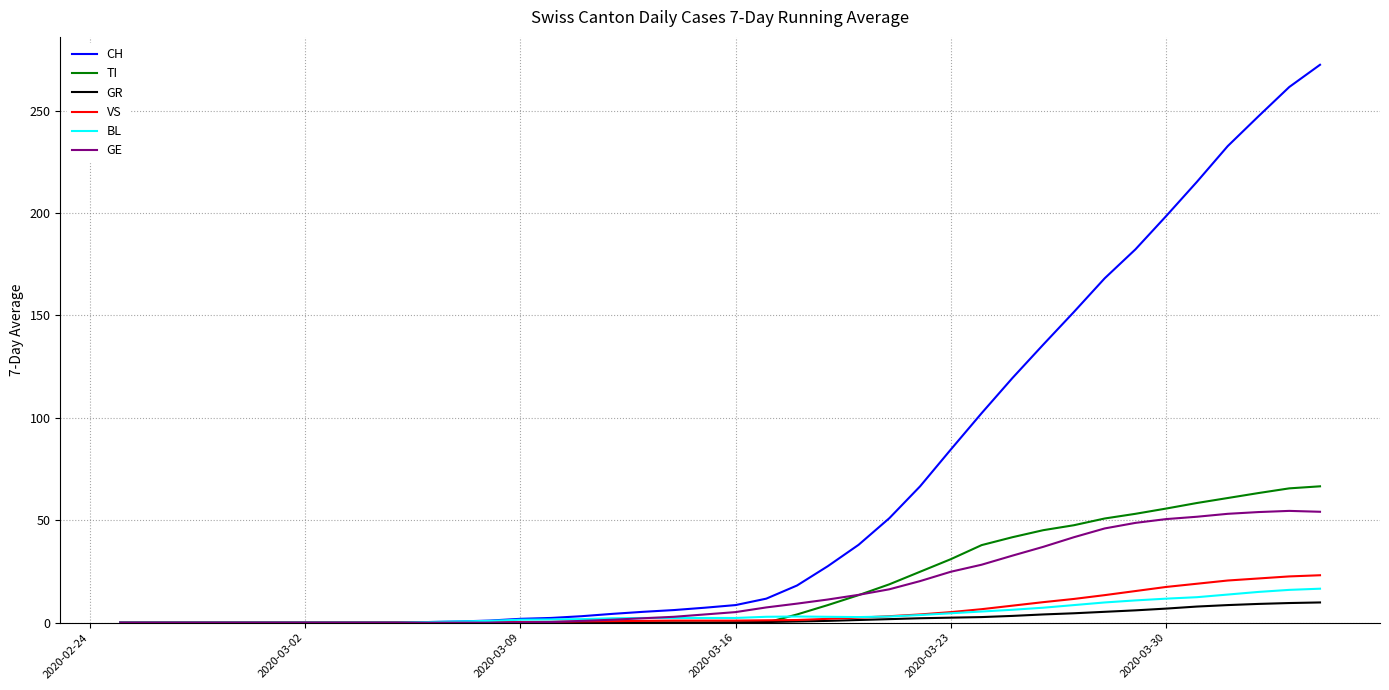

What is the greatest value displayed?

272.4